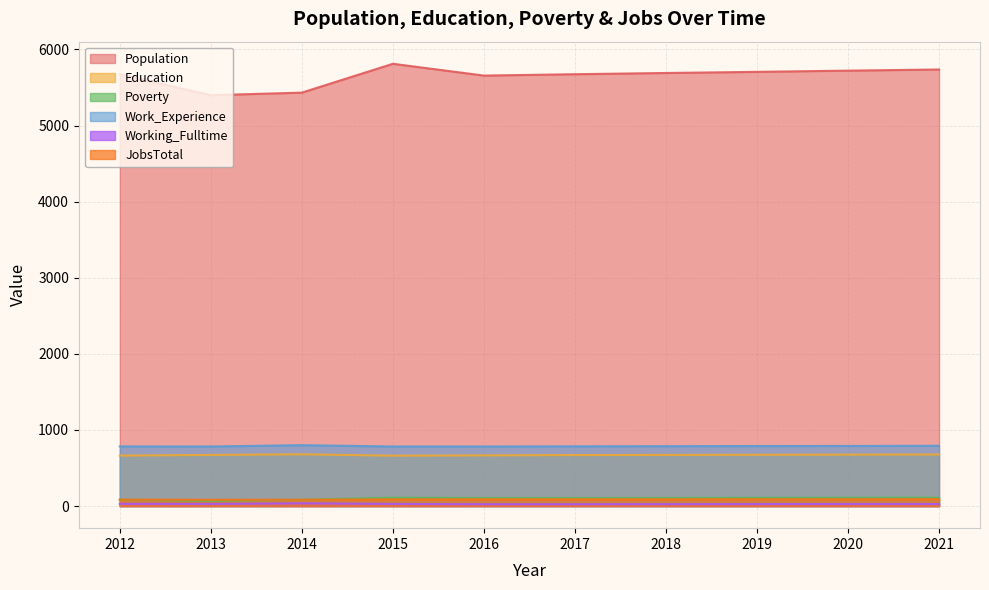

Is the value of Working_Fulltime at 2020 greater than the value of Poverty at 2016?

No